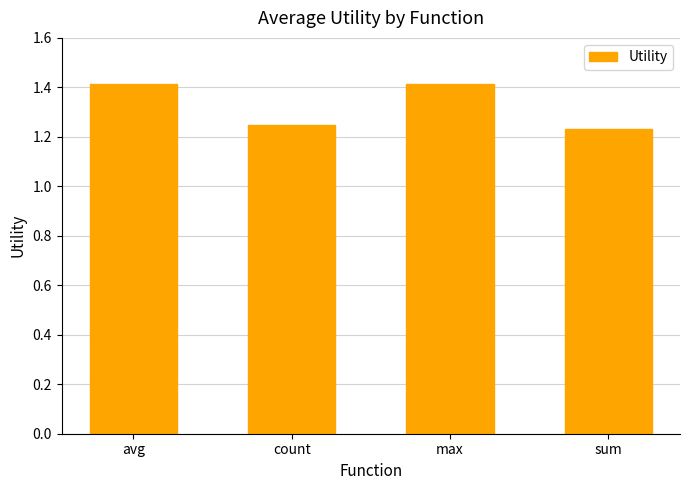

What is the average value?

1.3